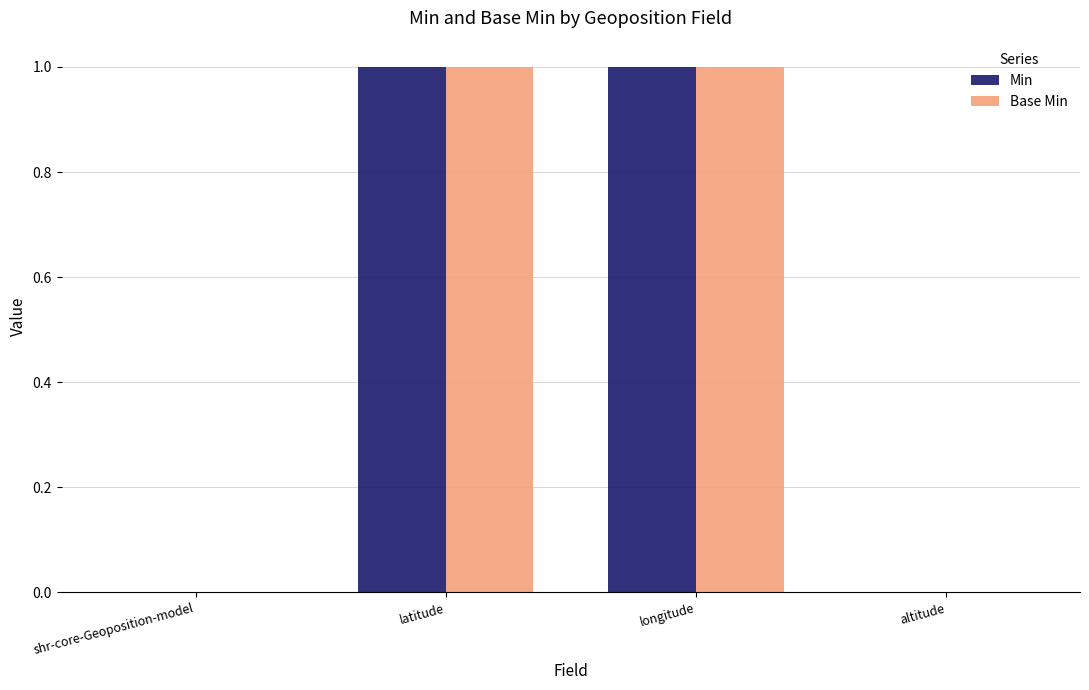

What is the sum of all Base Min values?

2